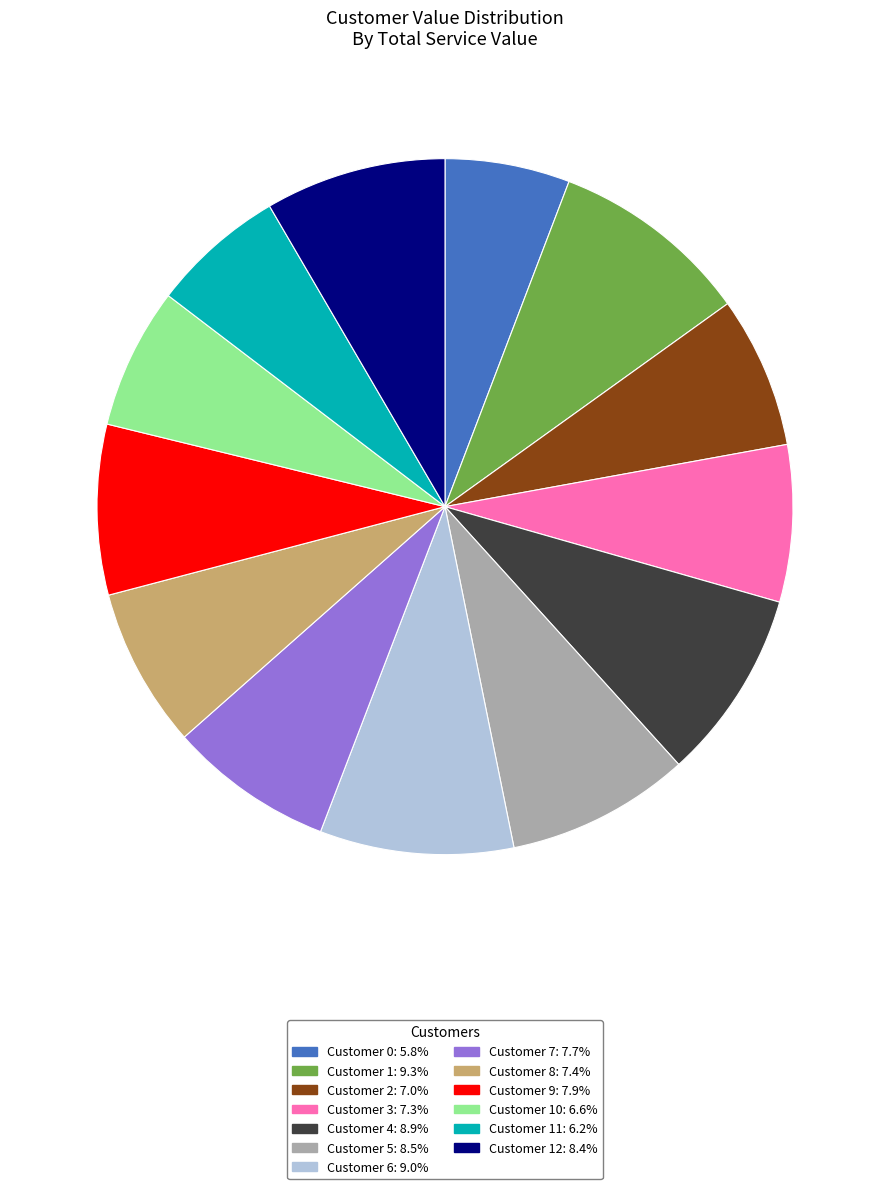

Is there any slice that represents more than half of the pie?

No